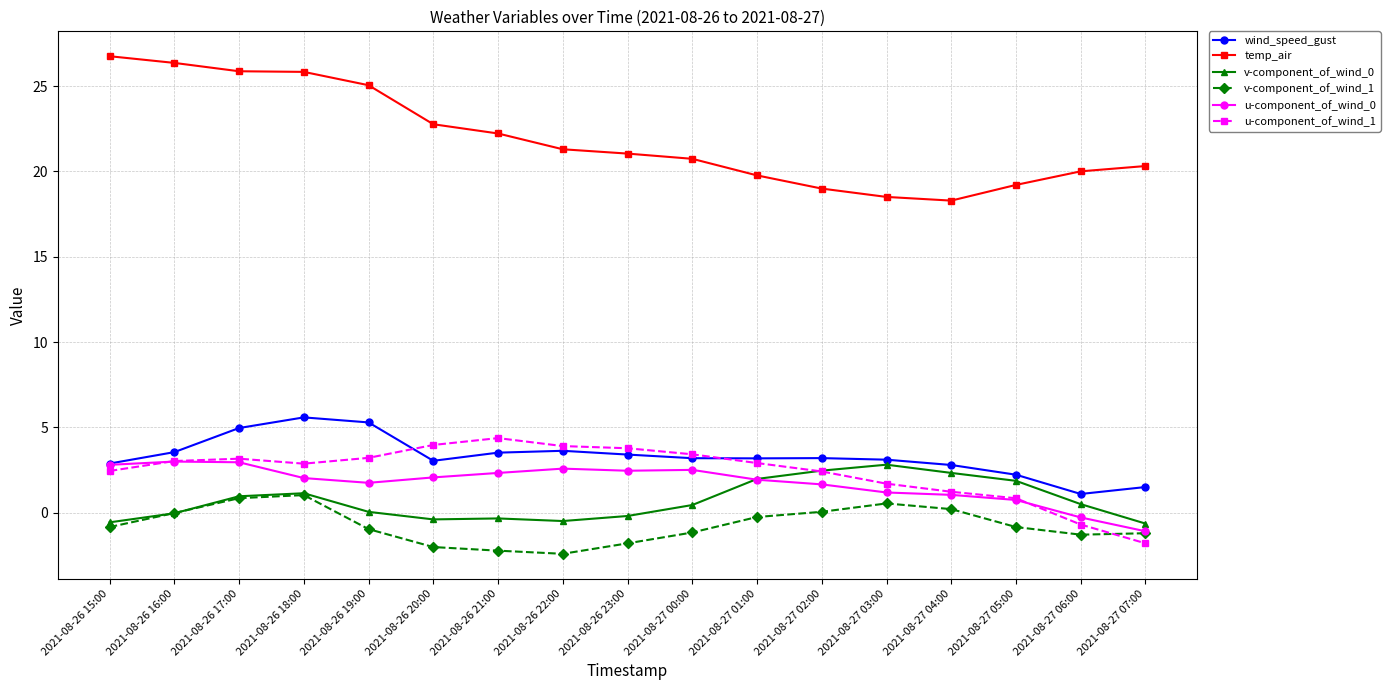

What is the label of the 8th point from the left?

2021-08-26 22:00